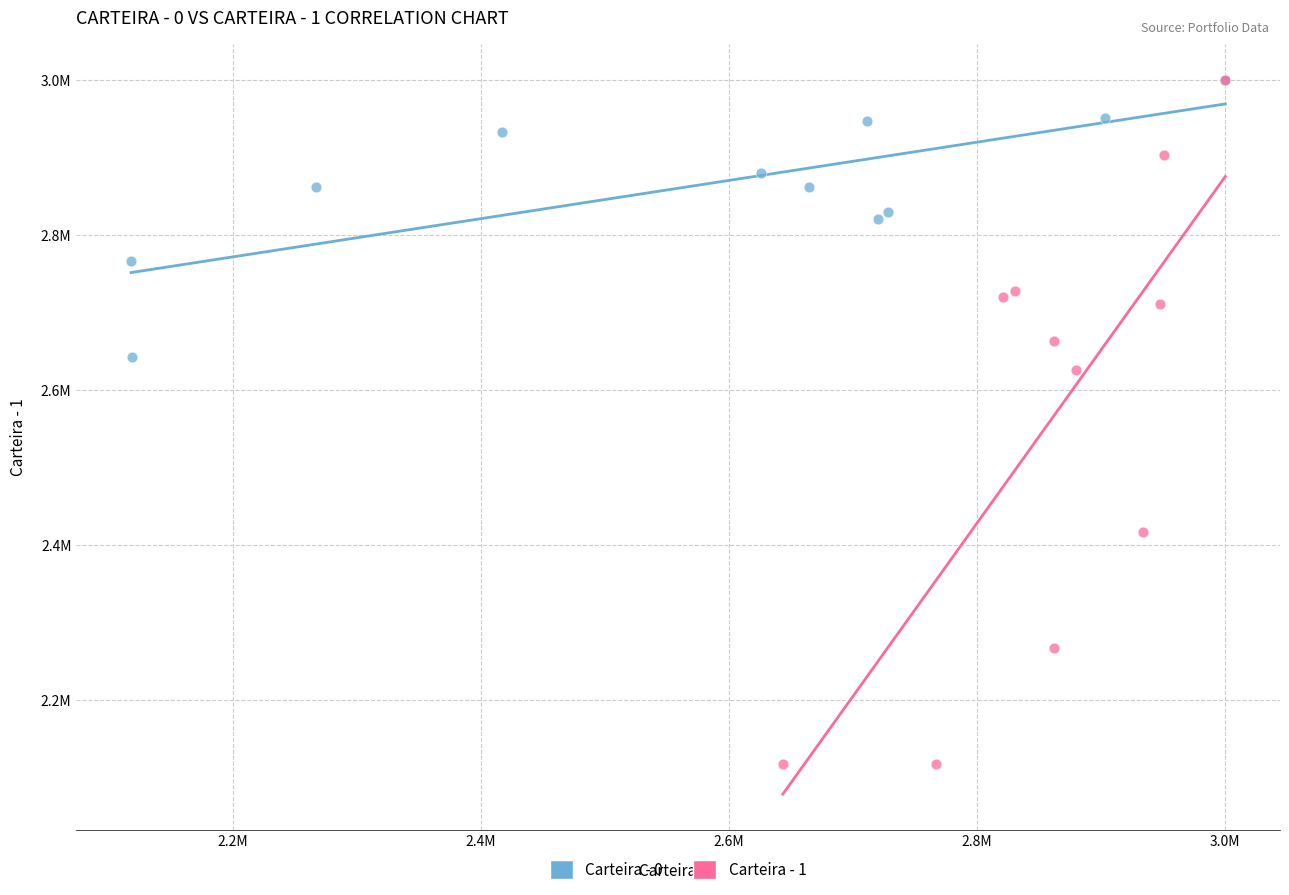

What are all the series names shown in the legend?

Carteira - 0, Carteira - 1